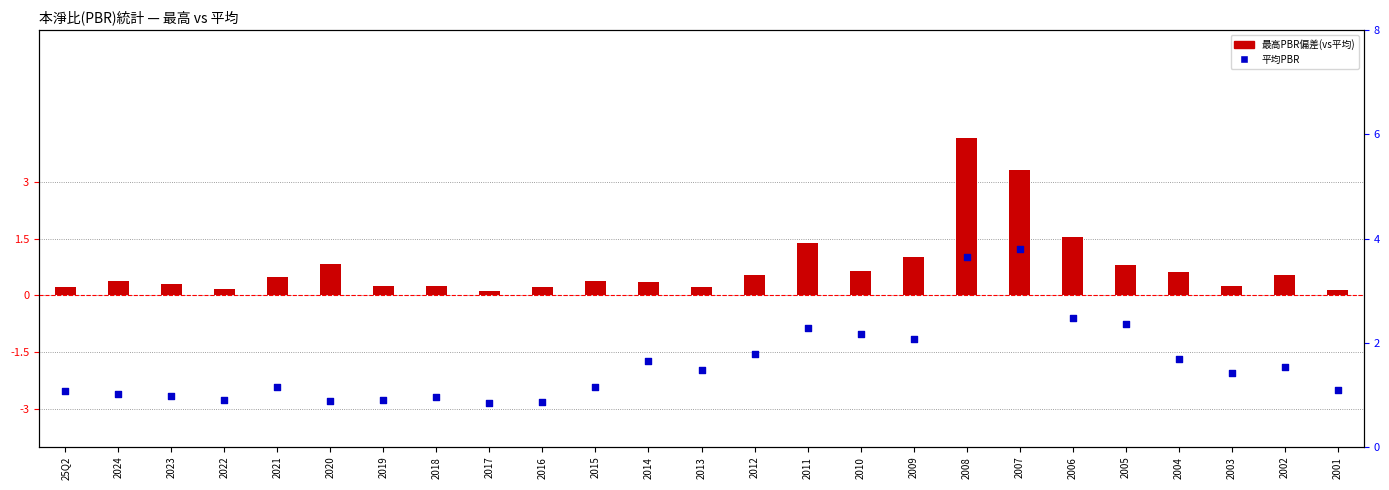

At which category is the sum across all series the highest?

2008